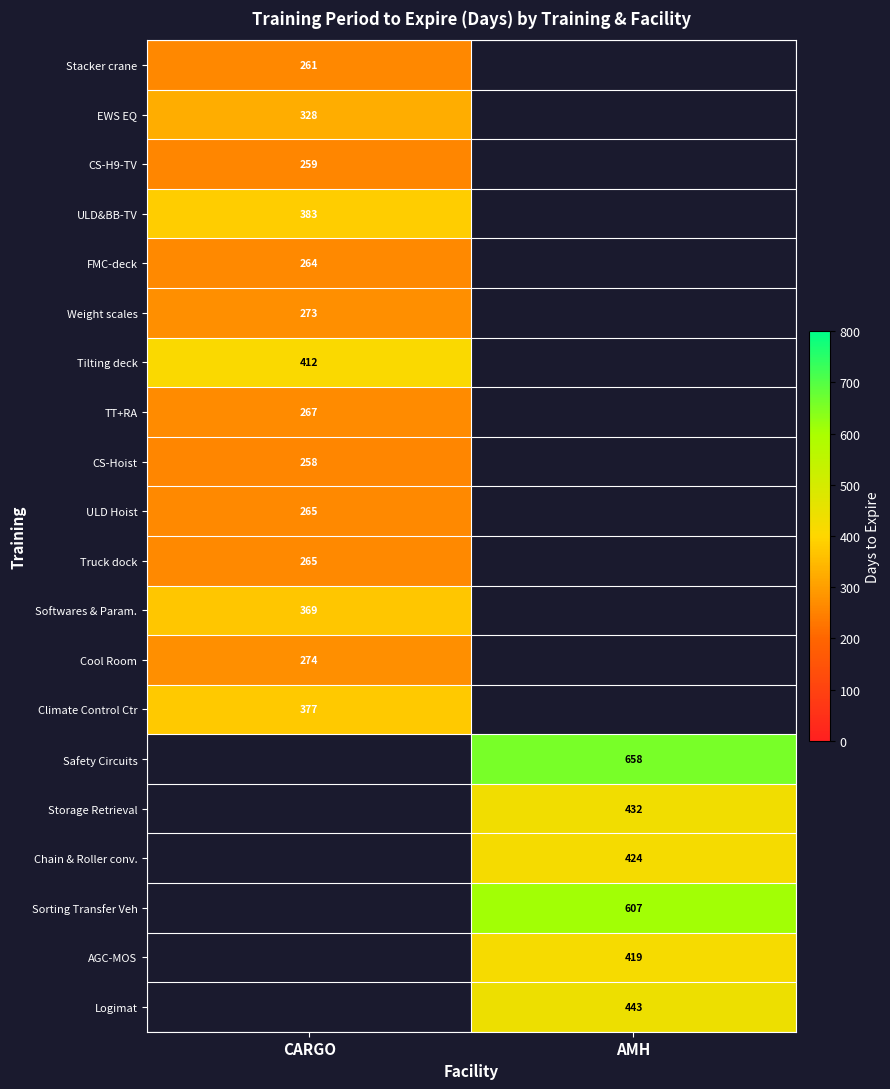

The Chain & Roller conv. series shows 561 at AMH. True or false?

False